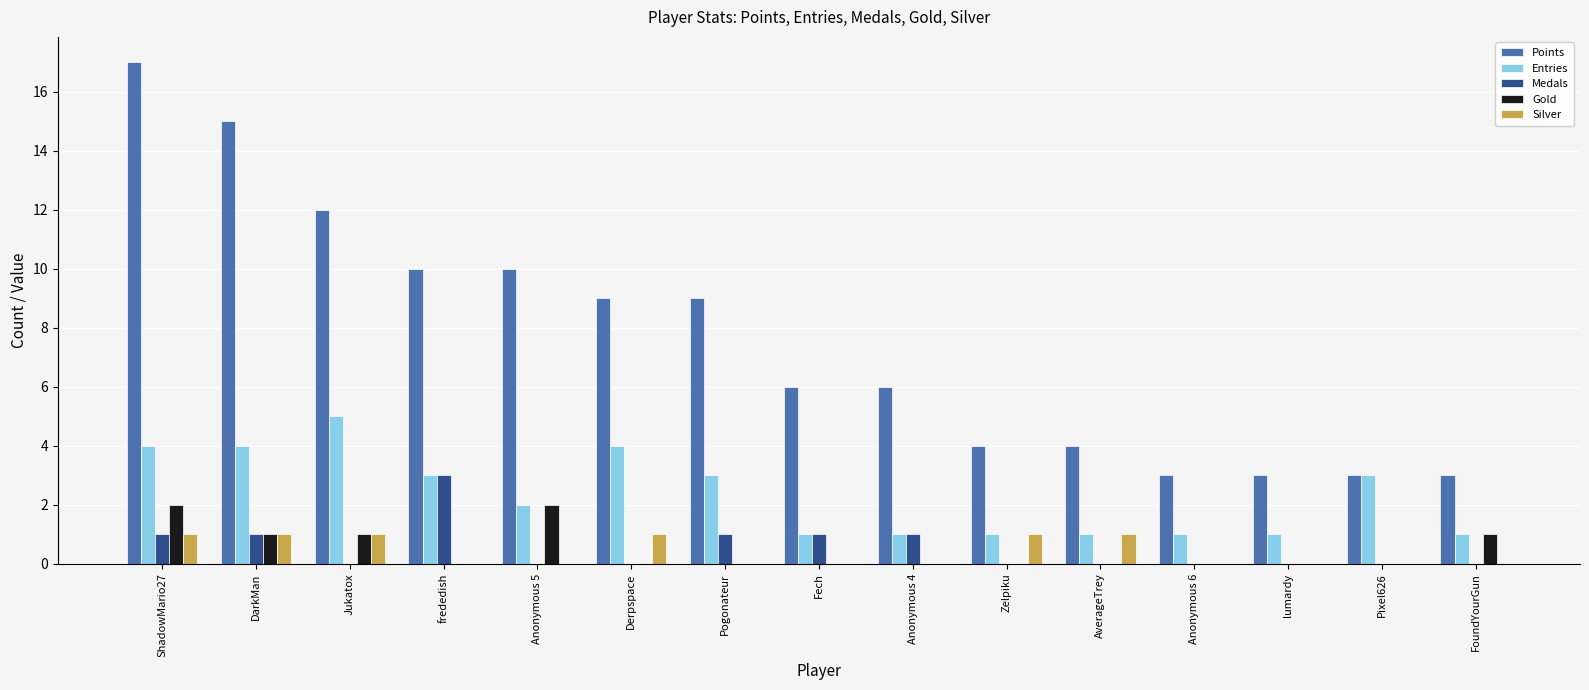

True or false: Medals has a value of 1 at Anonymous 6.

False